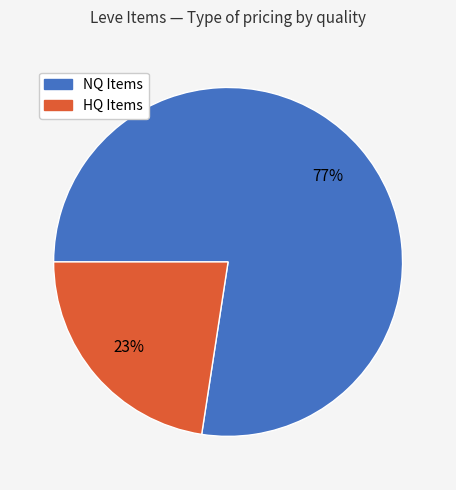

Does any single category account for the majority?

Yes